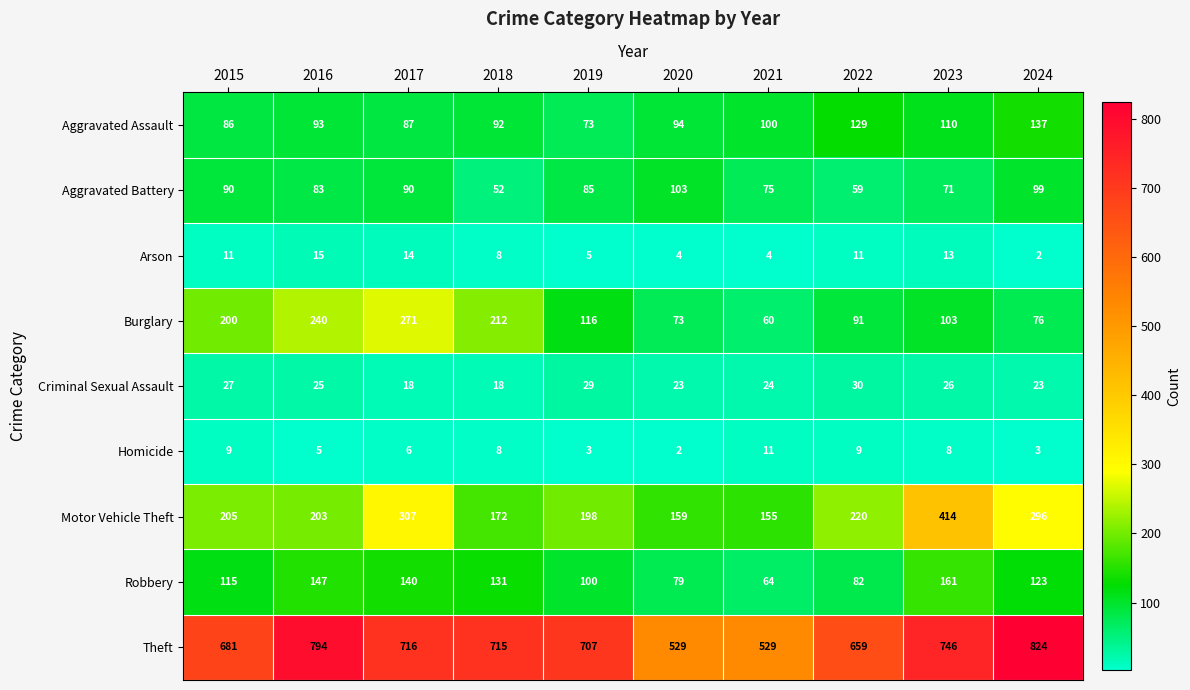

True or false: Aggravated Battery has a value of 89 at 2018.

False